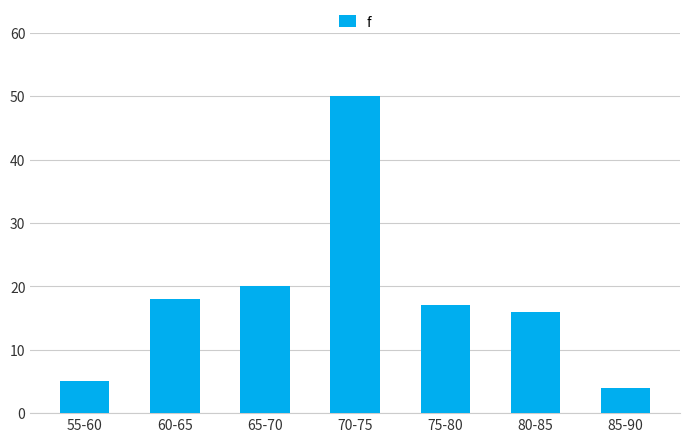

Is it true that the value at 80-85 is 24?

False